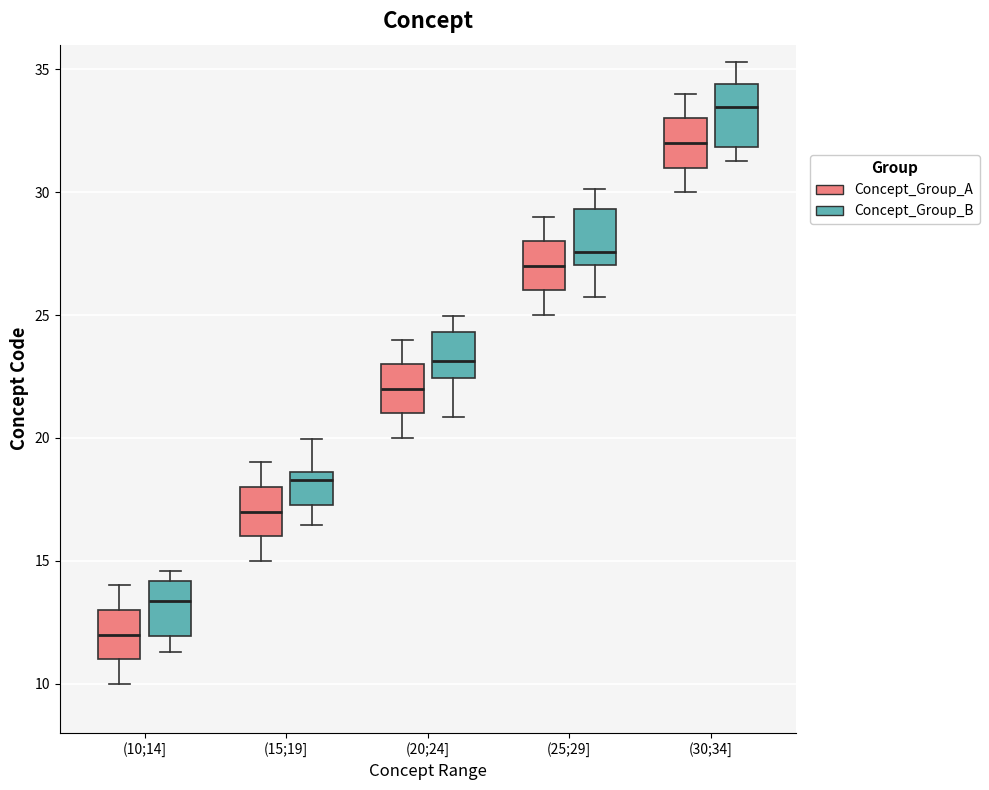

Where does the lower whisker of the box for (30;34] (Concept_Group_B) end on the y-axis? The values are not printed on the chart, so give them approximately, as read against the axis.

31.5